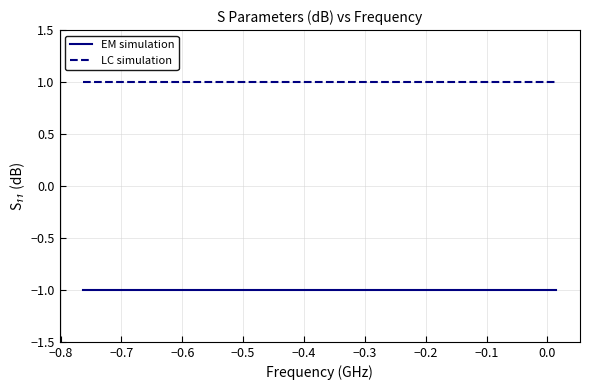

List the series in order of their peak value, highest first.

LC simulation, EM simulation